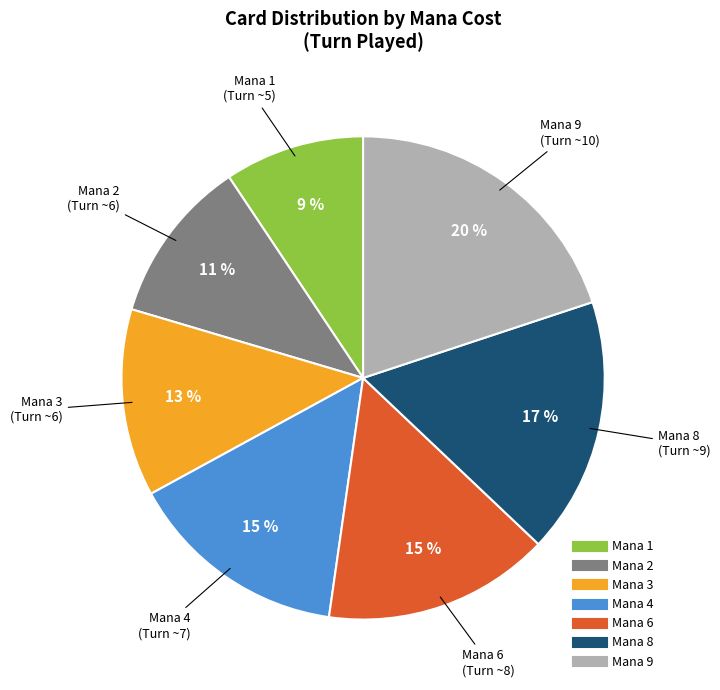

Does any single category account for the majority?

No